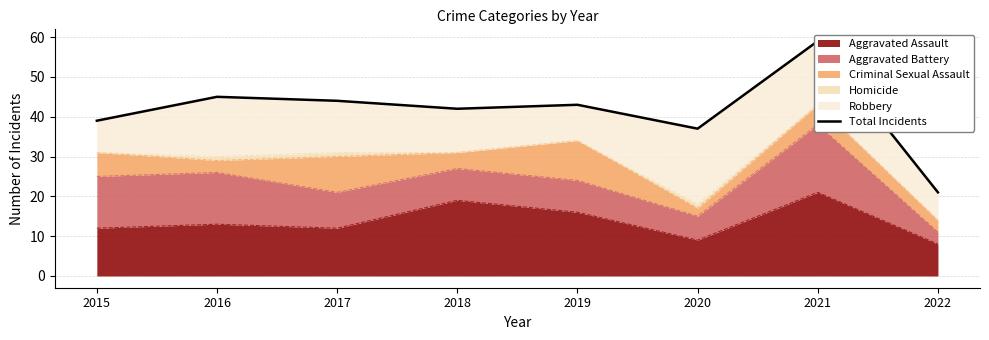

Reading right to left, extract all data points from this chart.

21	59	37	43	42	44	45	39